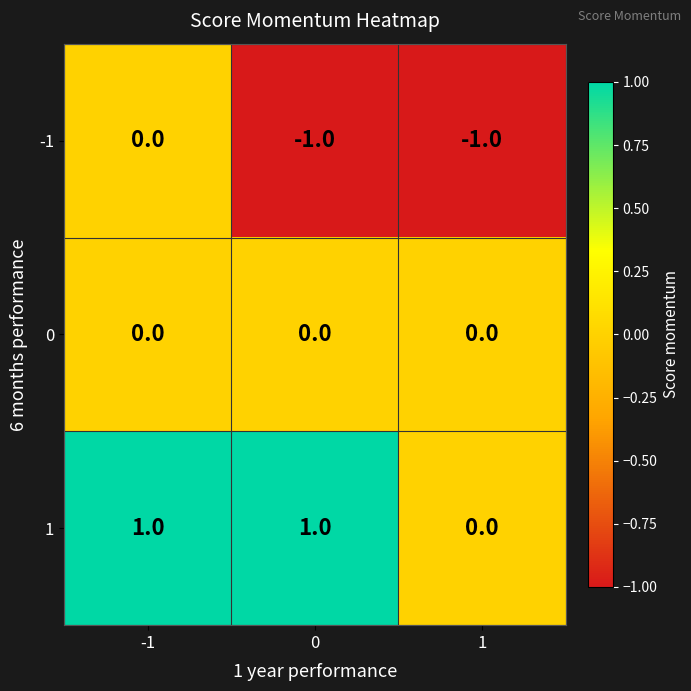

At 0, list the series in order from largest to smallest.

1, 0, -1